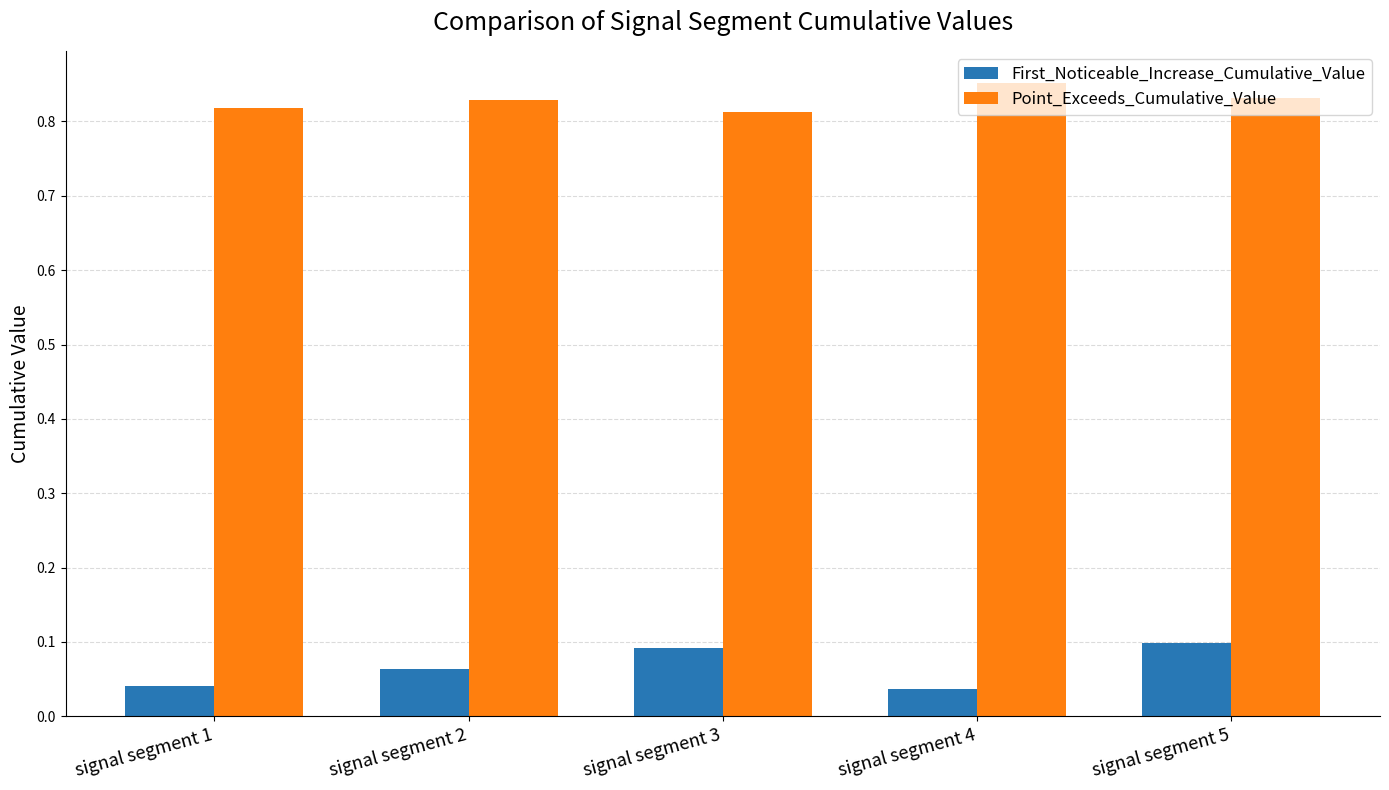

Is the value of Point_Exceeds_Cumulative_Value at signal segment 3 greater than the value of First_Noticeable_Increase_Cumulative_Value at signal segment 4?

Yes